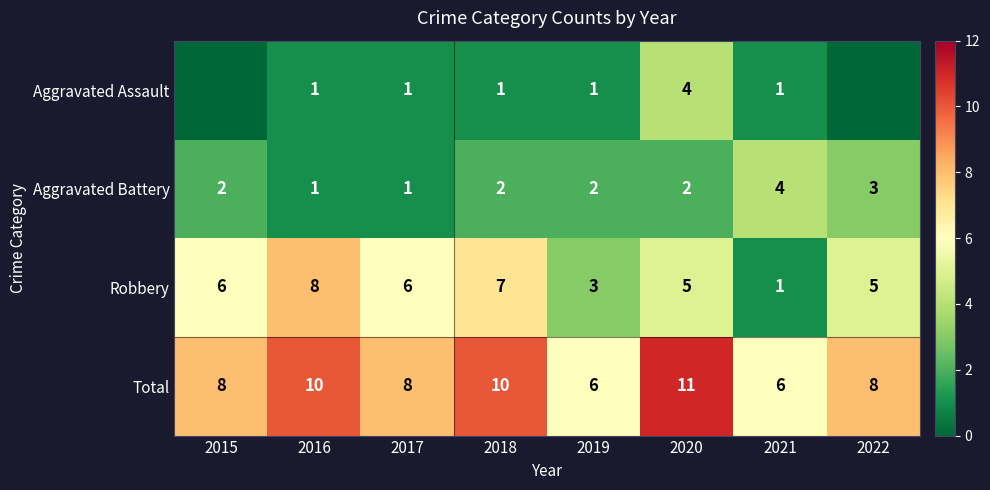

At how many categories does at least one series exceed 1?

8